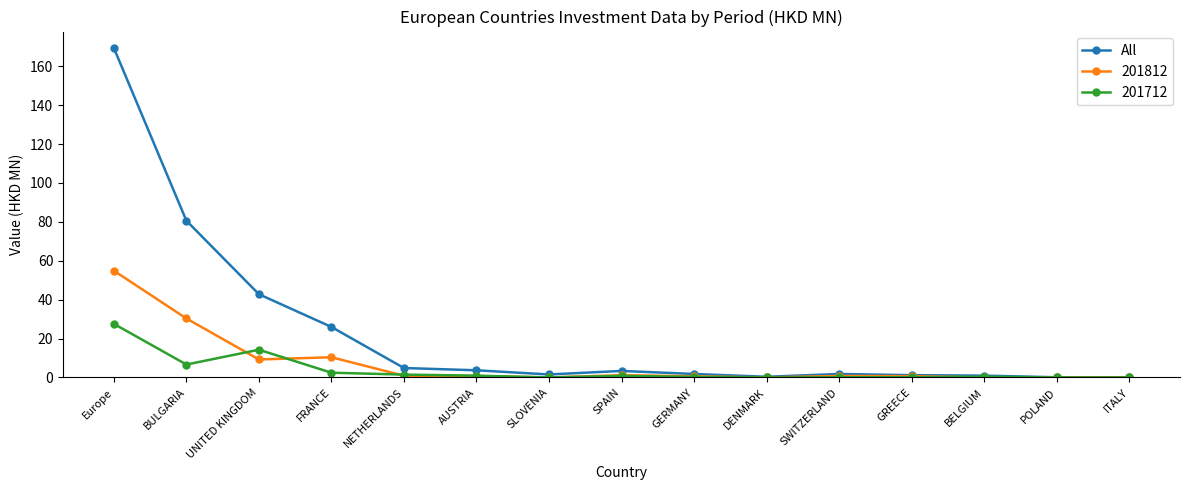

Rank the series by their maximum value, from highest to lowest.

All, 201812, 201712